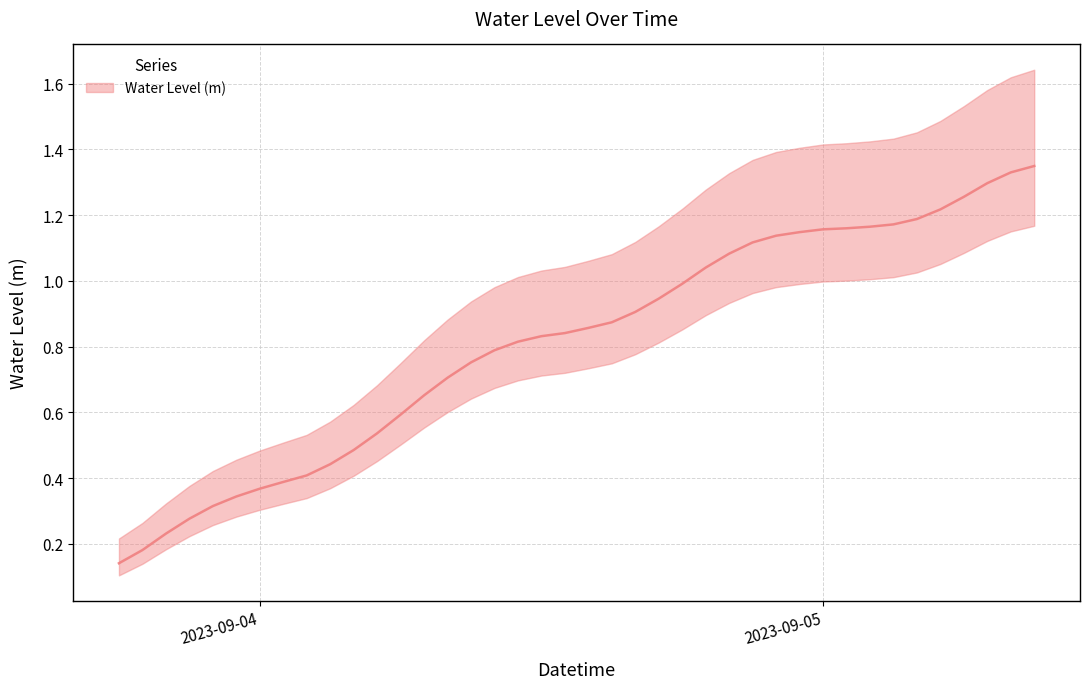

True or false: the data has more than 0 interior local peaks.

False